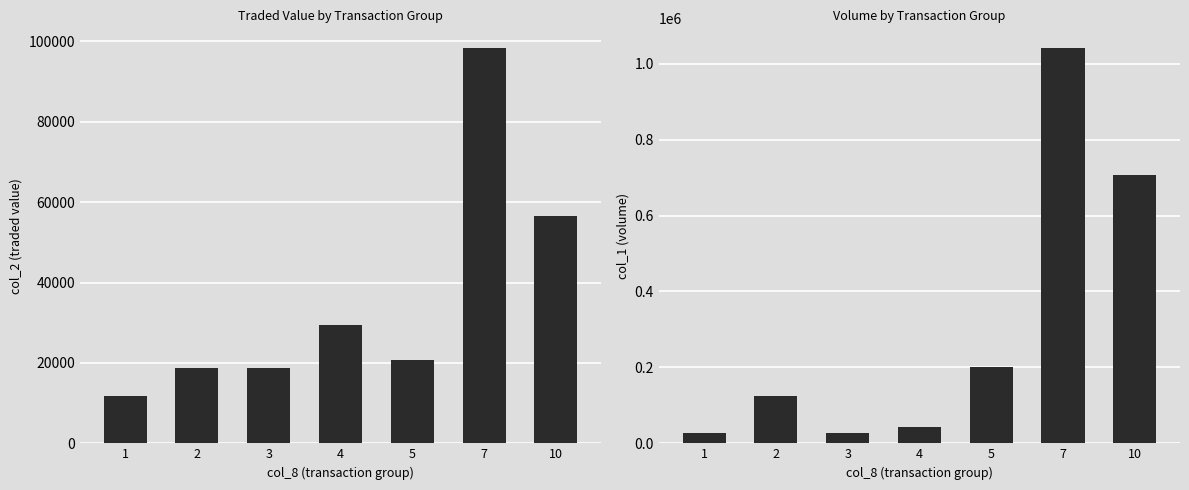

What is the difference between the second highest and second lowest values in the col_2 series?

37830